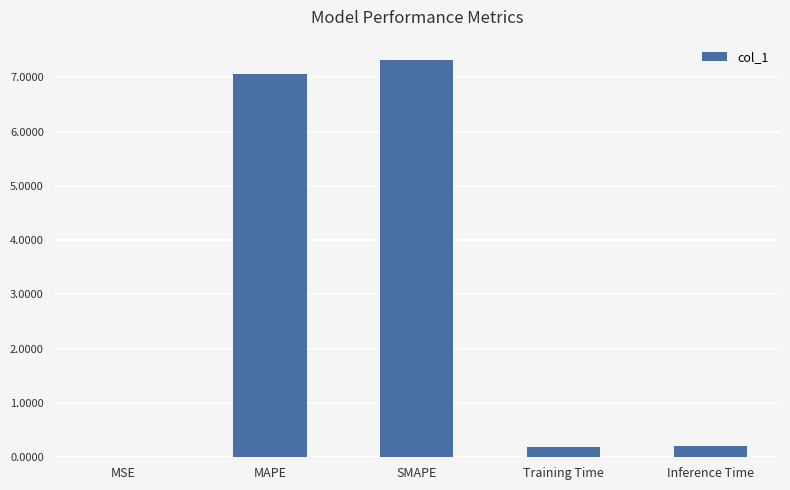

What is the sum of the values at Inference Time and MAPE?

7.3